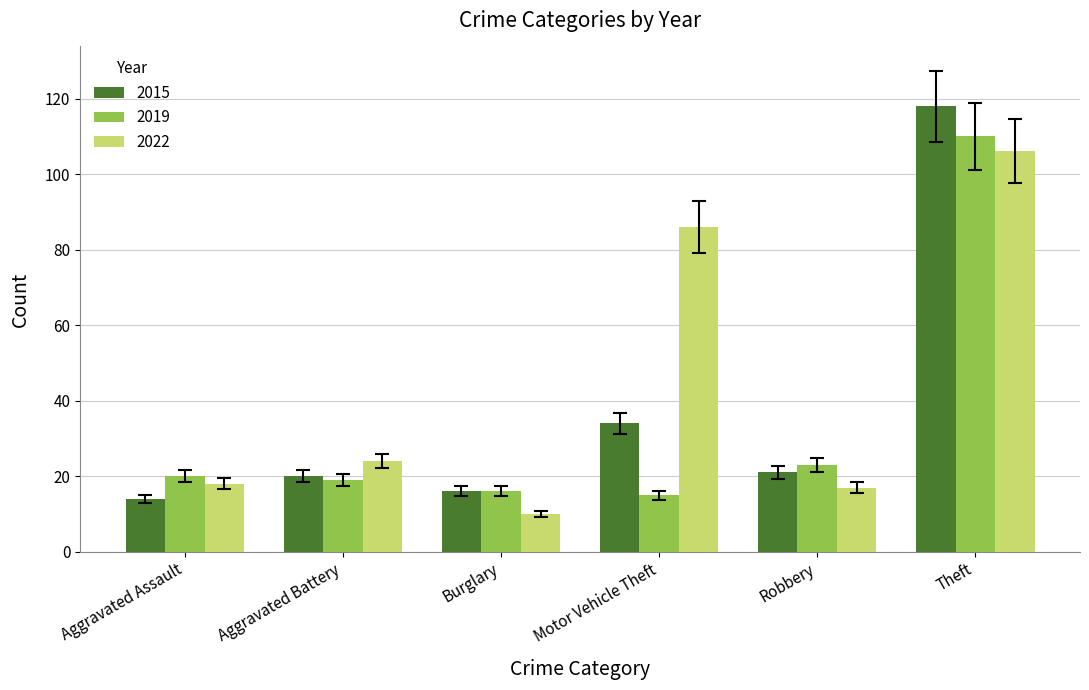

Between Aggravated Assault and Theft, which series saw the biggest shift?

2015